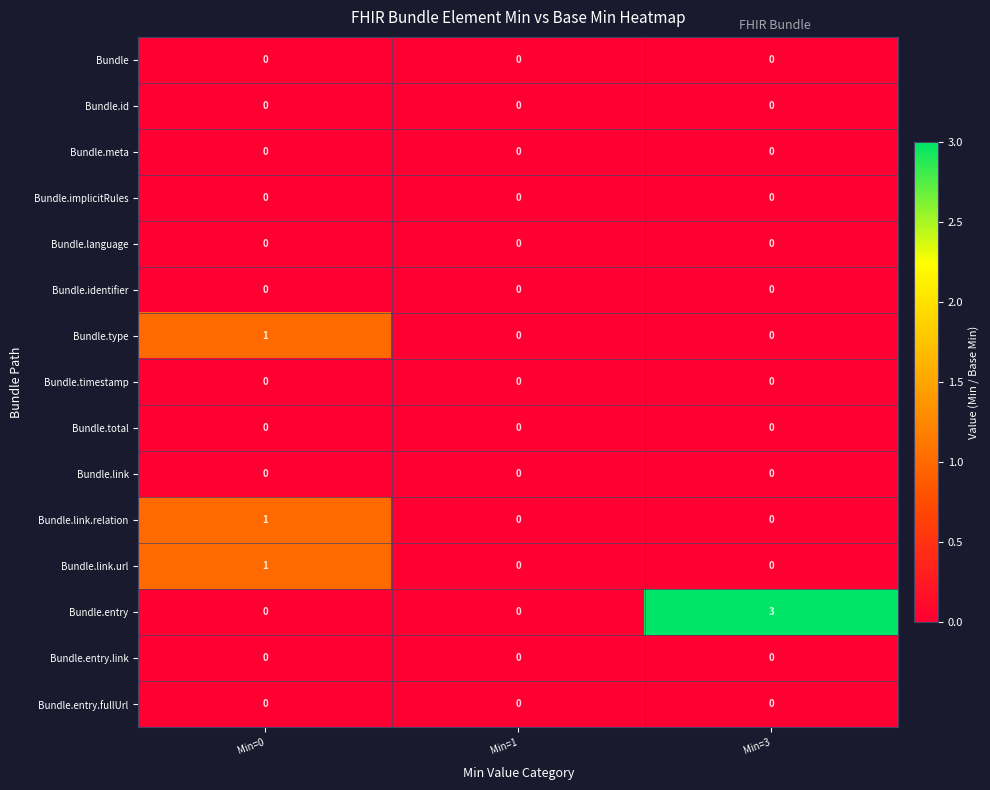

At which category does the chart reach its peak across all series?

Min=3